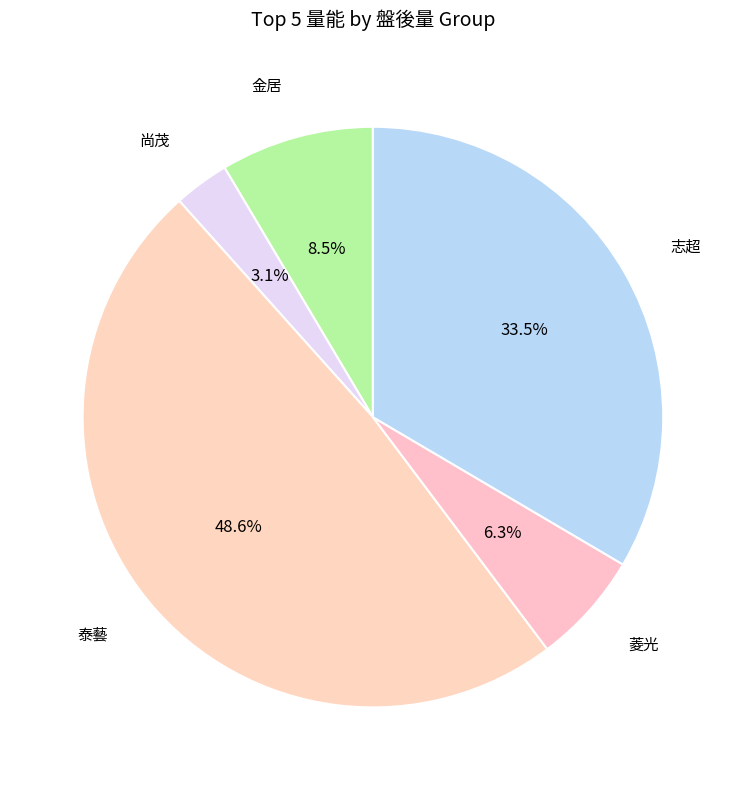

How many slices are in this pie chart?

5